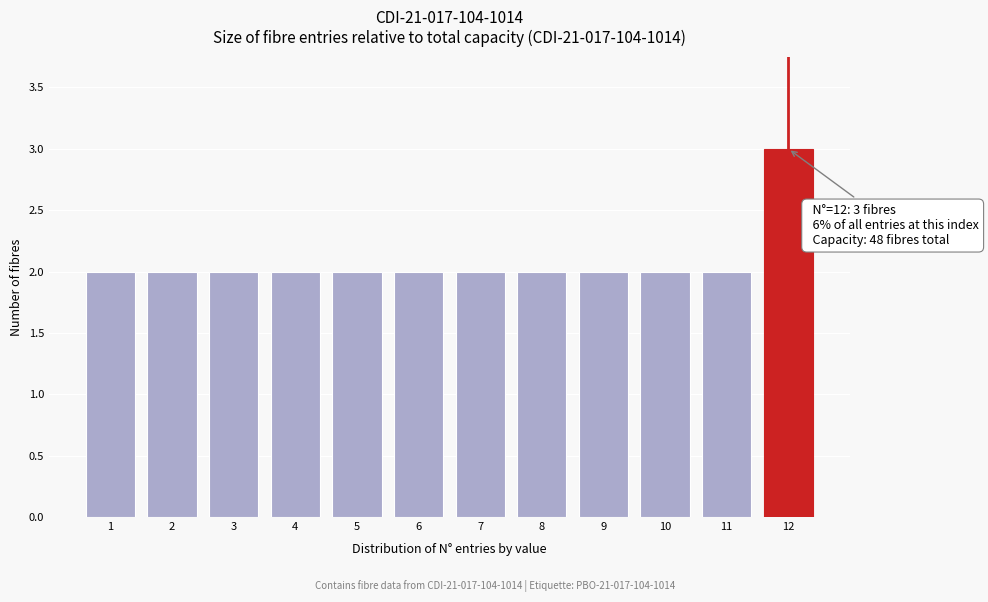

Reading right to left, what are all the values shown in this chart?

3	2	2	2	2	2	2	2	2	2	2	2